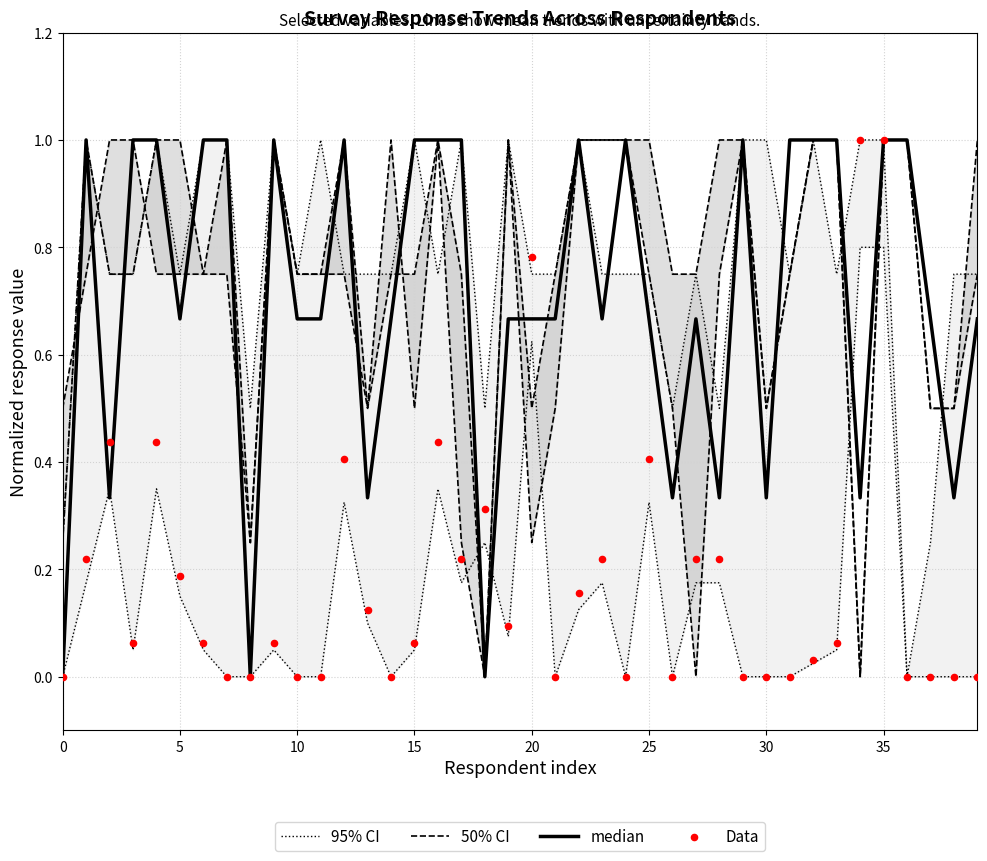

Which series has the largest Y range (max minus min)?

95% CI